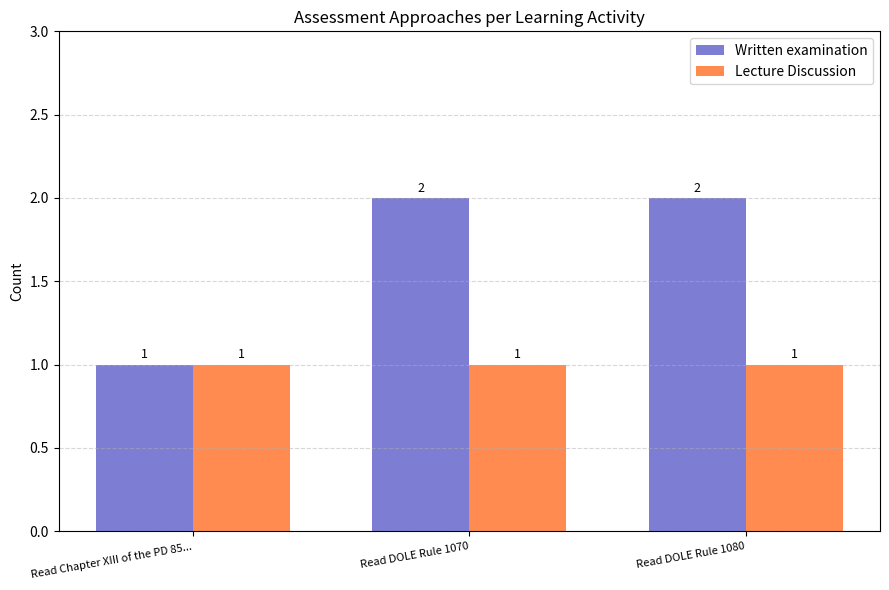

True or false: Lecture Discussion has a value of 2 at Read DOLE Rule 1080.

False